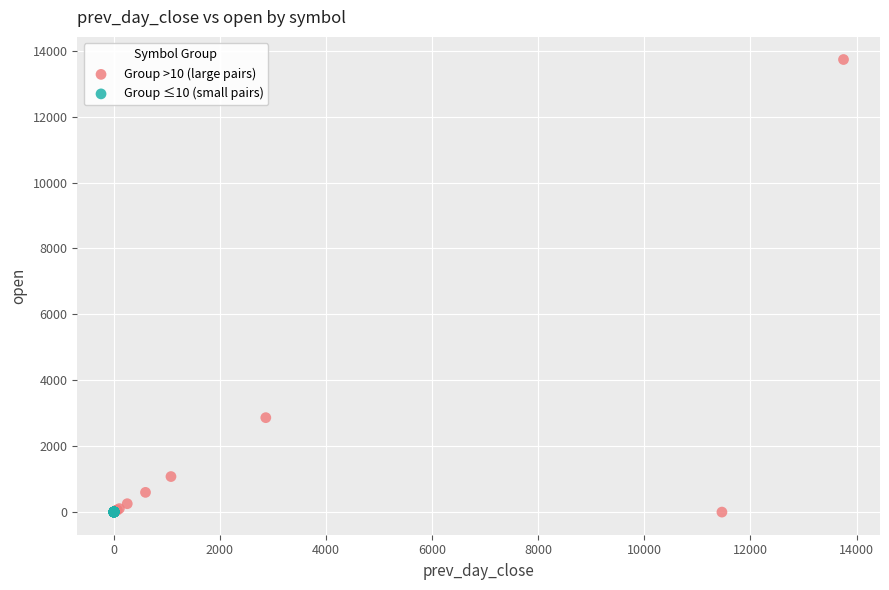

Which series reaches the maximum Y coordinate?

Group >10 (large pairs)